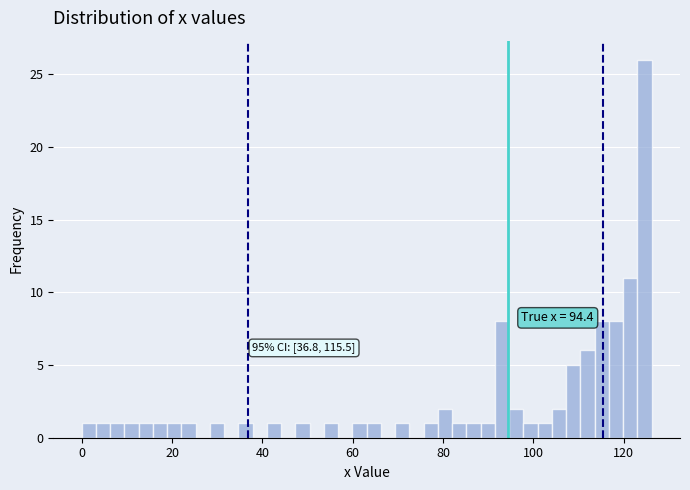

Read against the x-axis, roughly where is the centre of the tallest bar?

124